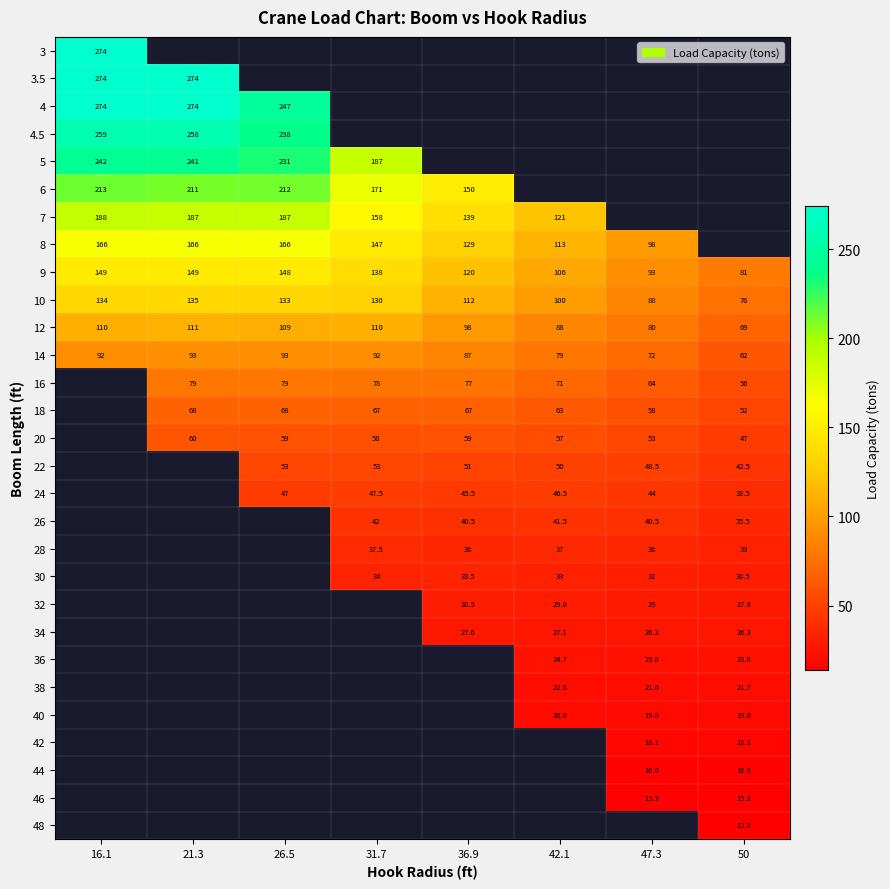

The value of 16 at 50 is 94.6. True or false?

False